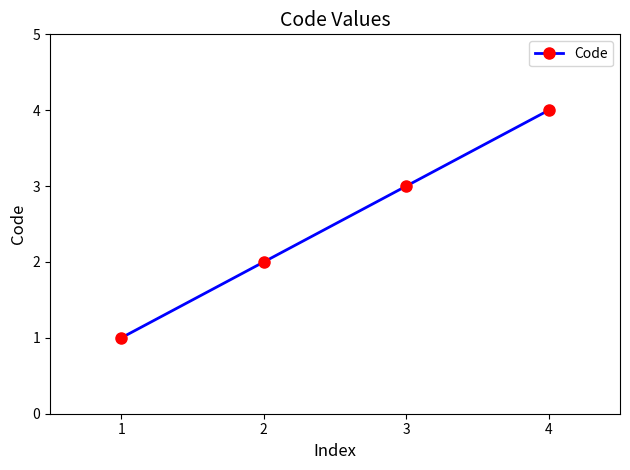

True or false: the data has more than 1 interior local peaks.

False